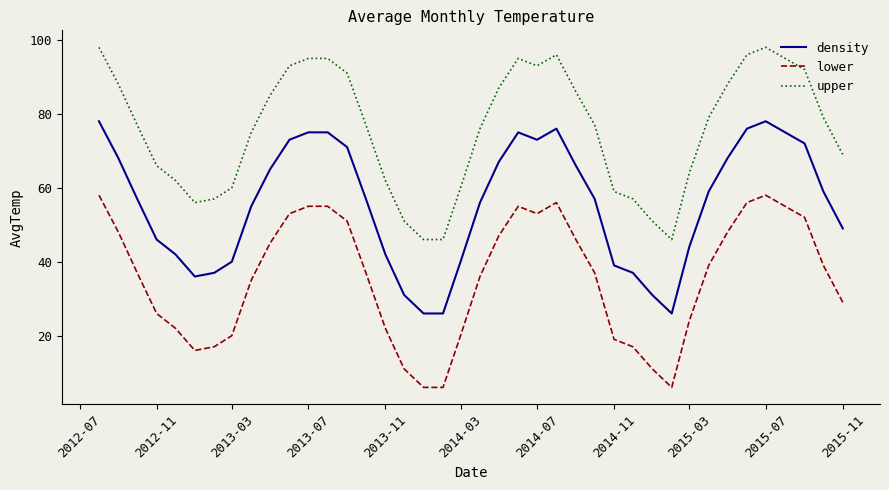

Which series has the largest total across all categories?

upper